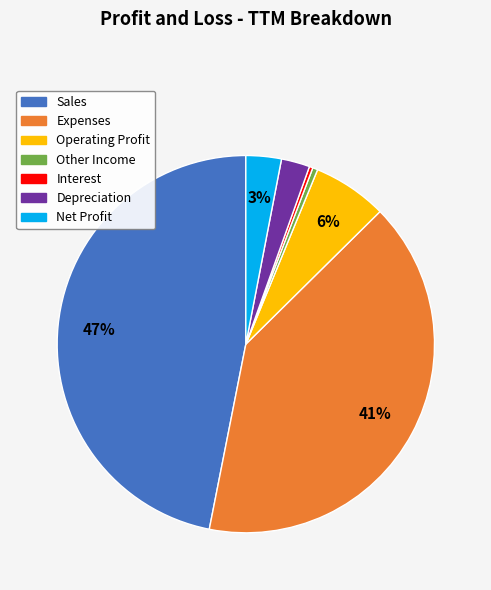

Which category has the biggest portion of the pie?

Sales